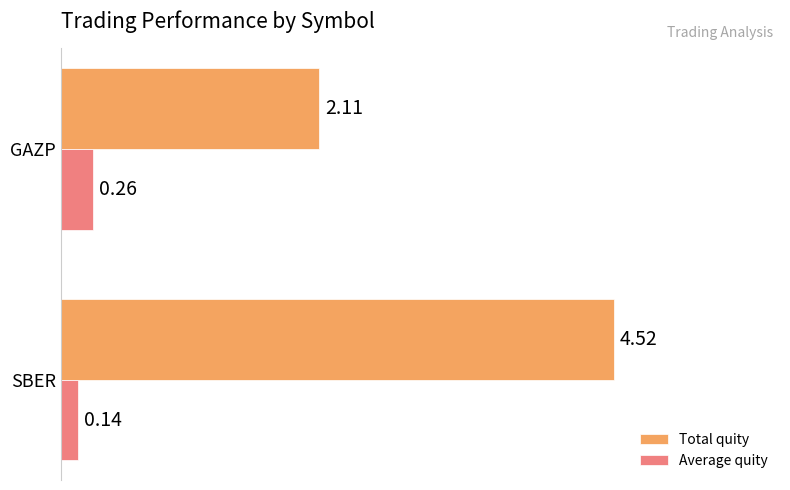

What is the spread (max minus min) of values at GAZP?

1.8